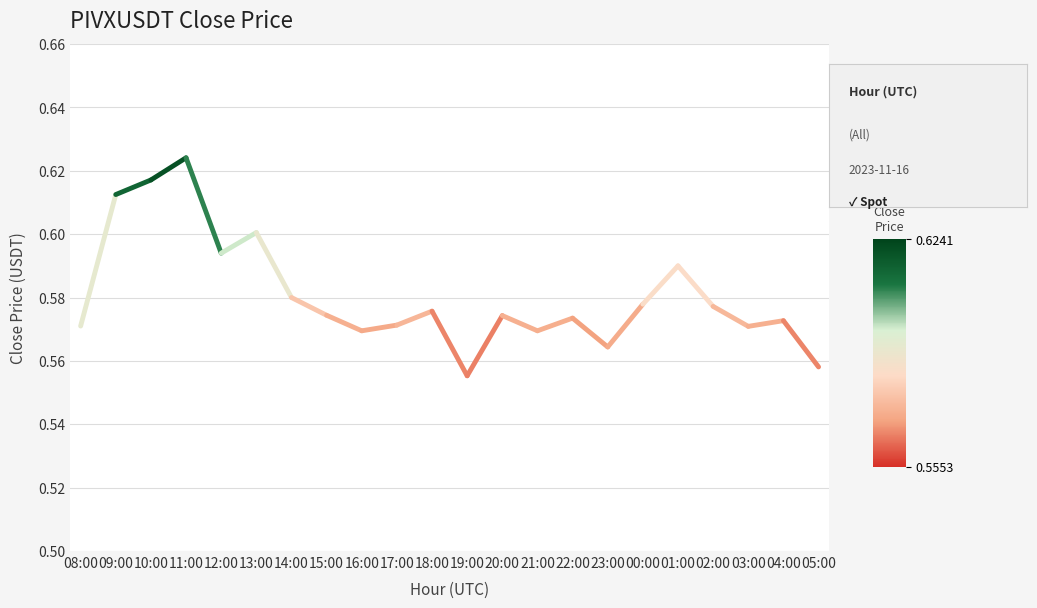

Which has a higher value, 09:00 or 08:00?

09:00